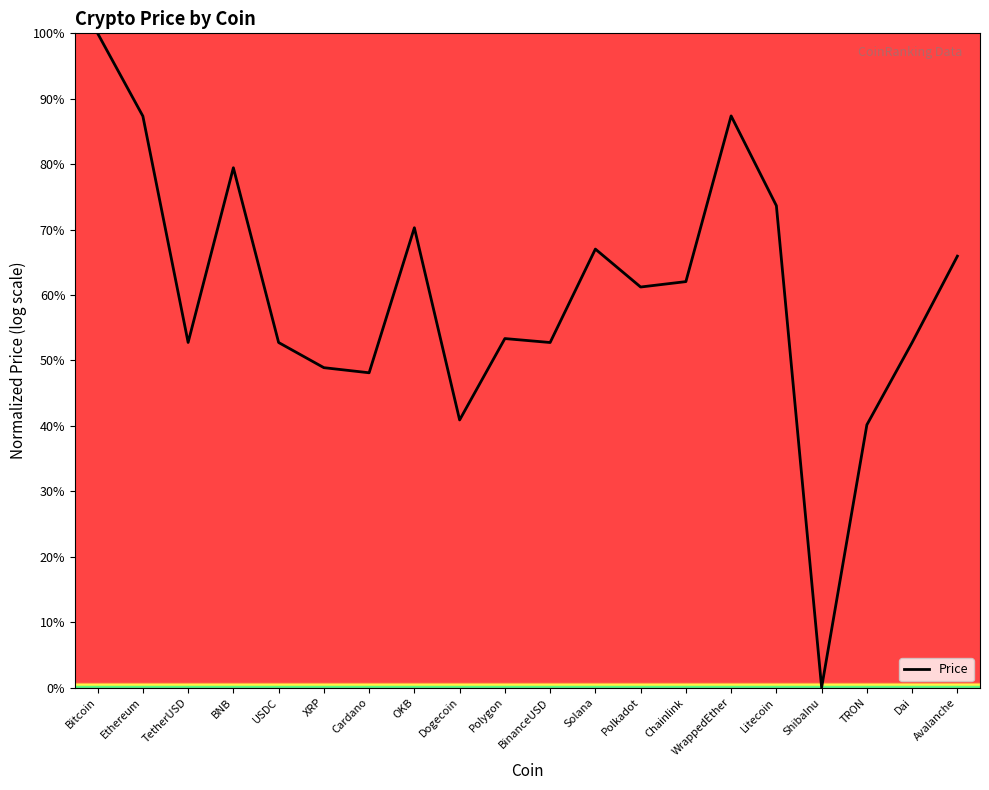

What is the maximum value shown in the chart?

100.0